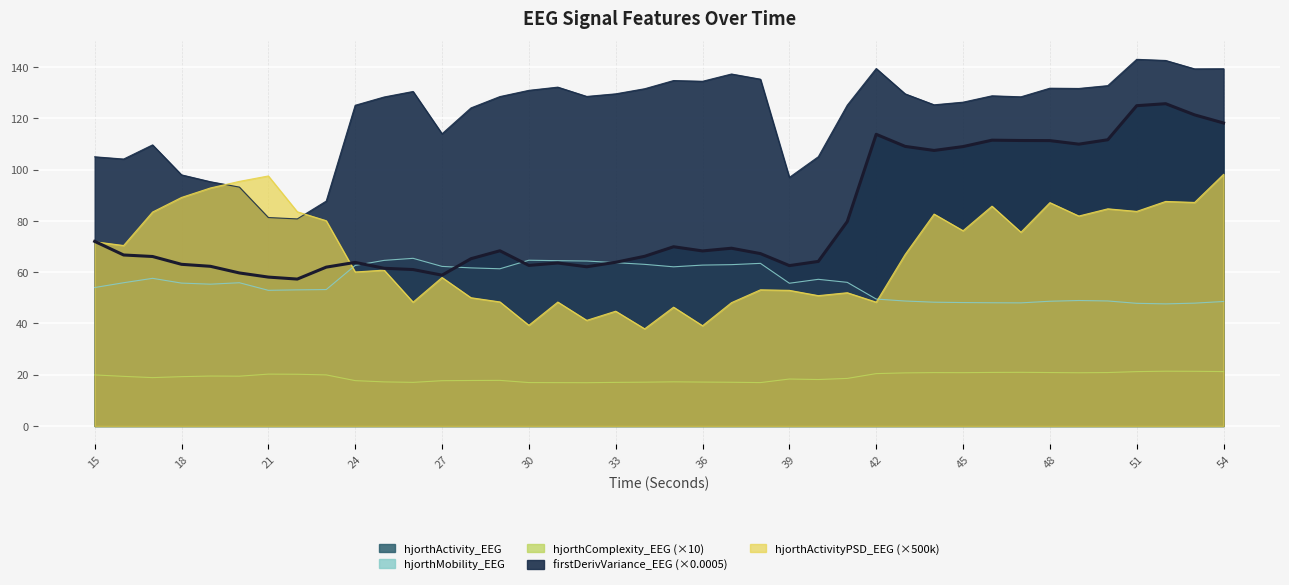

Between 42 and 47, which is larger?

42